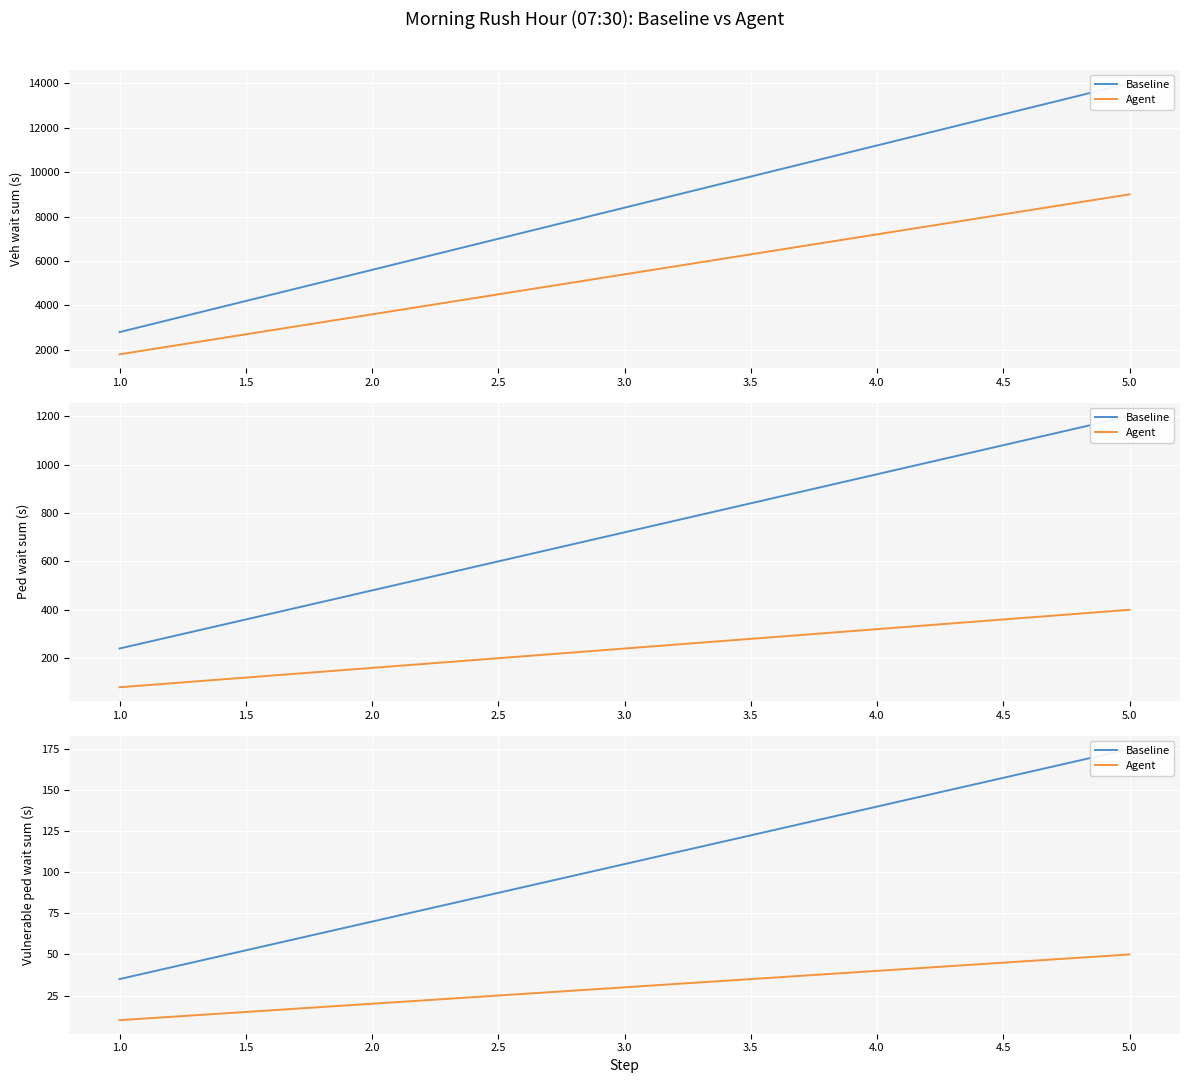

What is the label of the 4th point from the right?

2.0